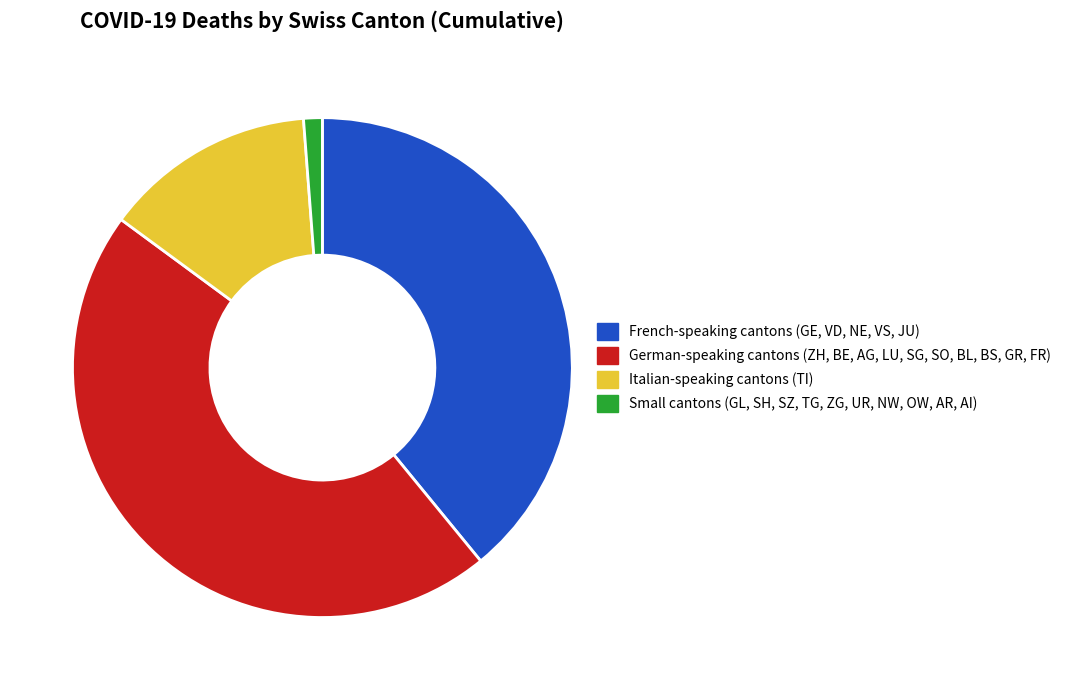

Is there any slice that represents more than half of the pie?

No